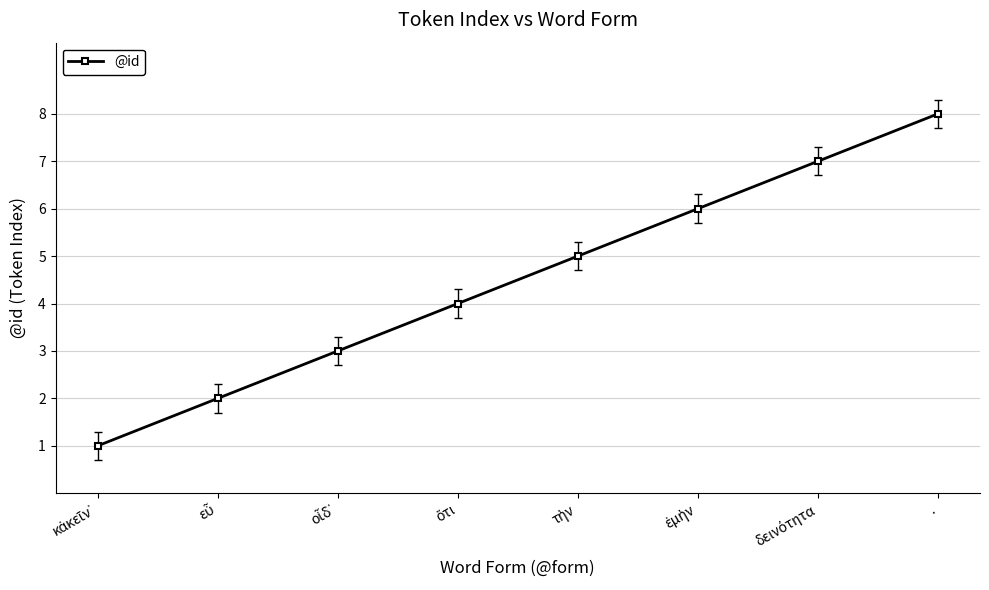

Count the values in the range 3 to 7.

5